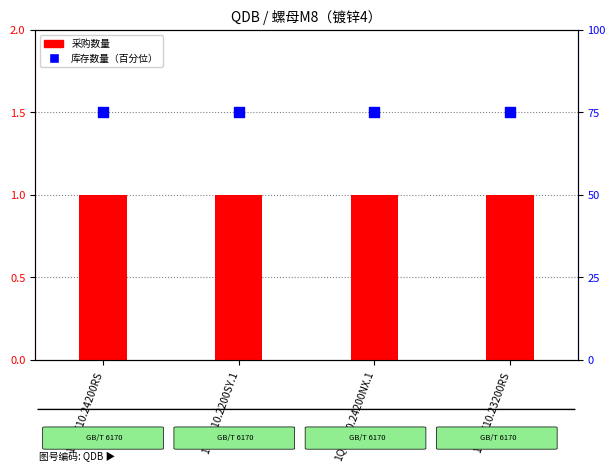

Is the value of 库存数量（百分位） at 1QB.710.24200RS greater than the value of 采购数量 at 1QB.710.24200NX.1?

Yes